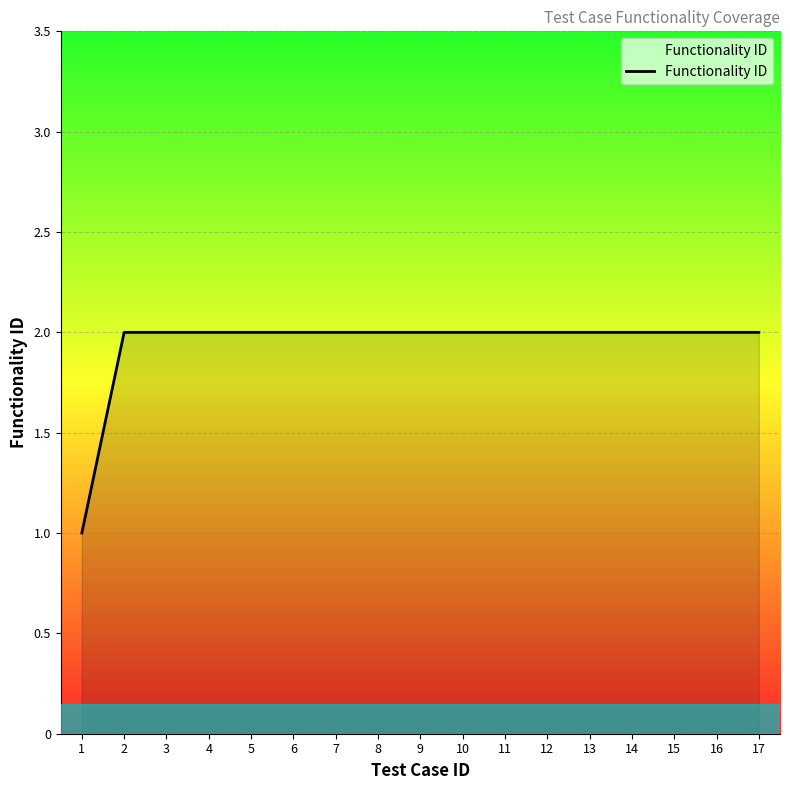

True or false: the data shows 1 at 6.

False